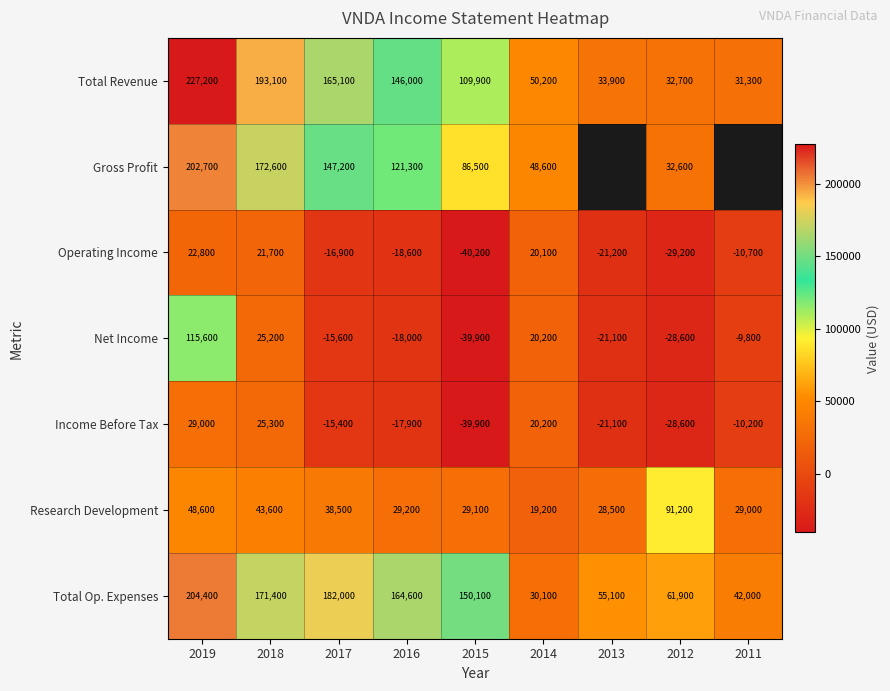

Between 2019 and 2017, which series saw the biggest shift?

Net Income